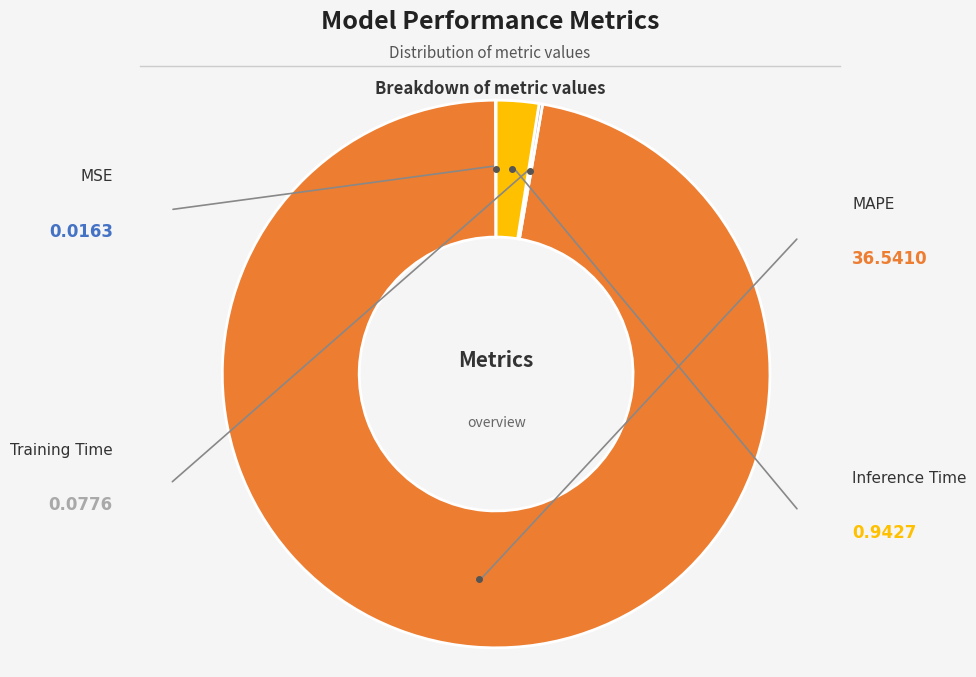

Does any single category account for the majority?

Yes